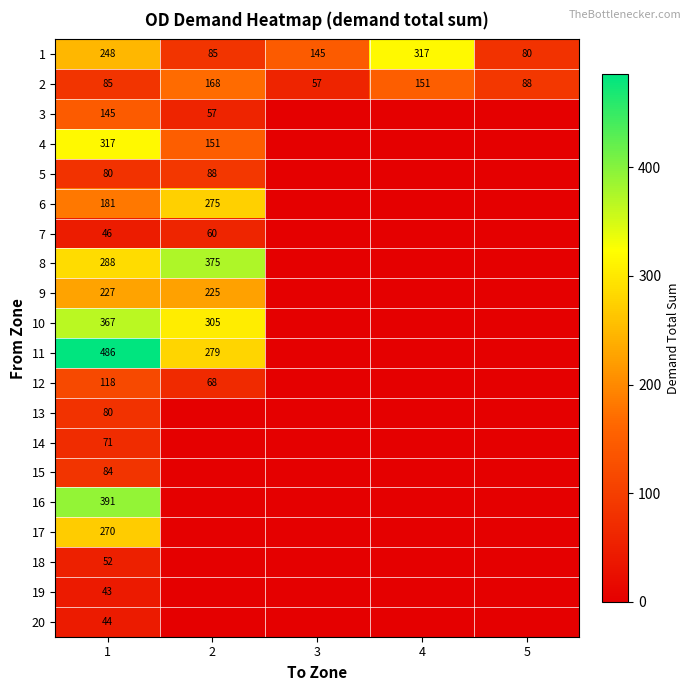

Count the number of data series in this chart.

20